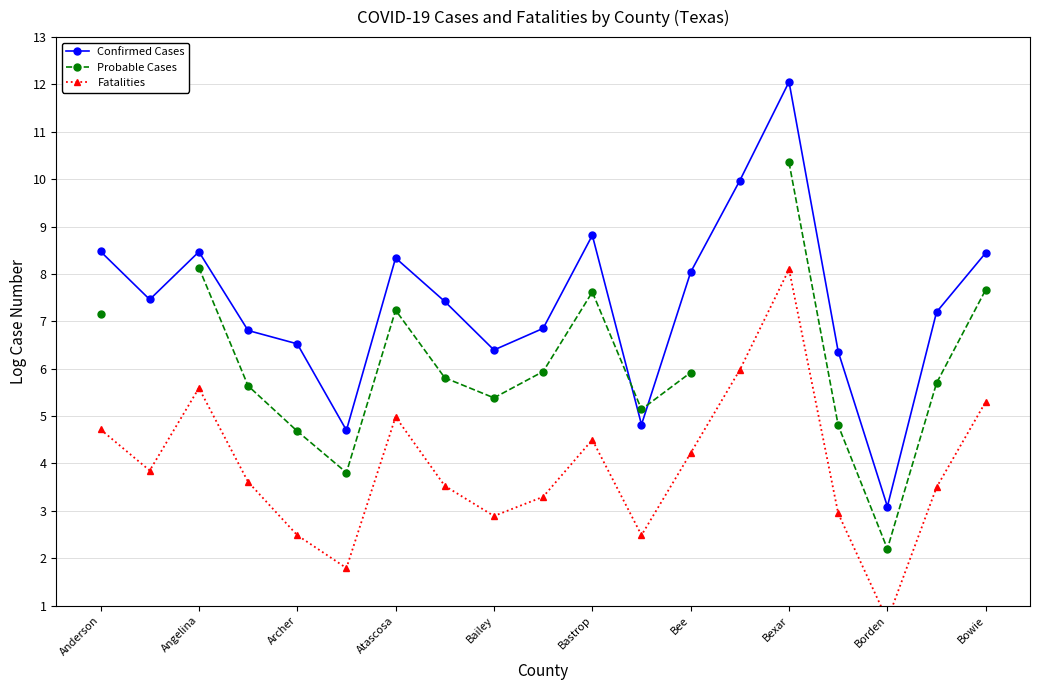

What are all the series names shown in the legend?

Confirmed Cases, Probable Cases, Fatalities